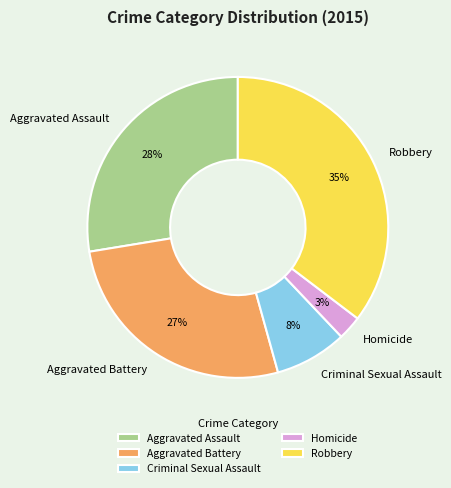

To the nearest percent, what is the difference between the Aggravated Assault and Criminal Sexual Assault slice percentages?

20%